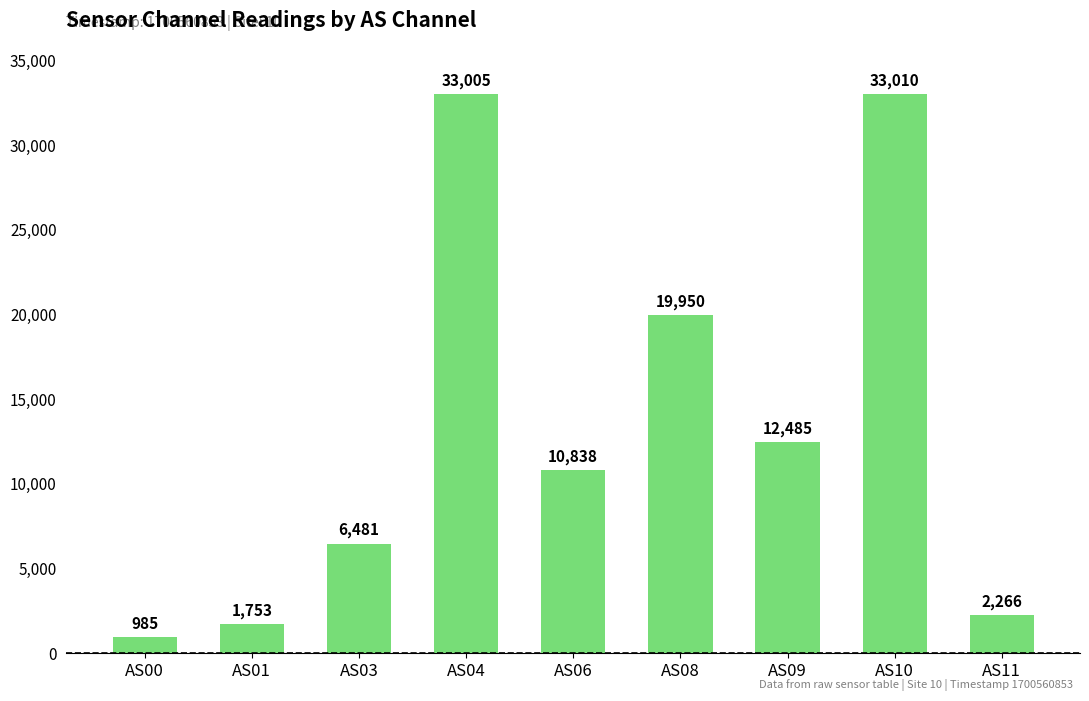

What is the value of the 7th bar from the left?

12485